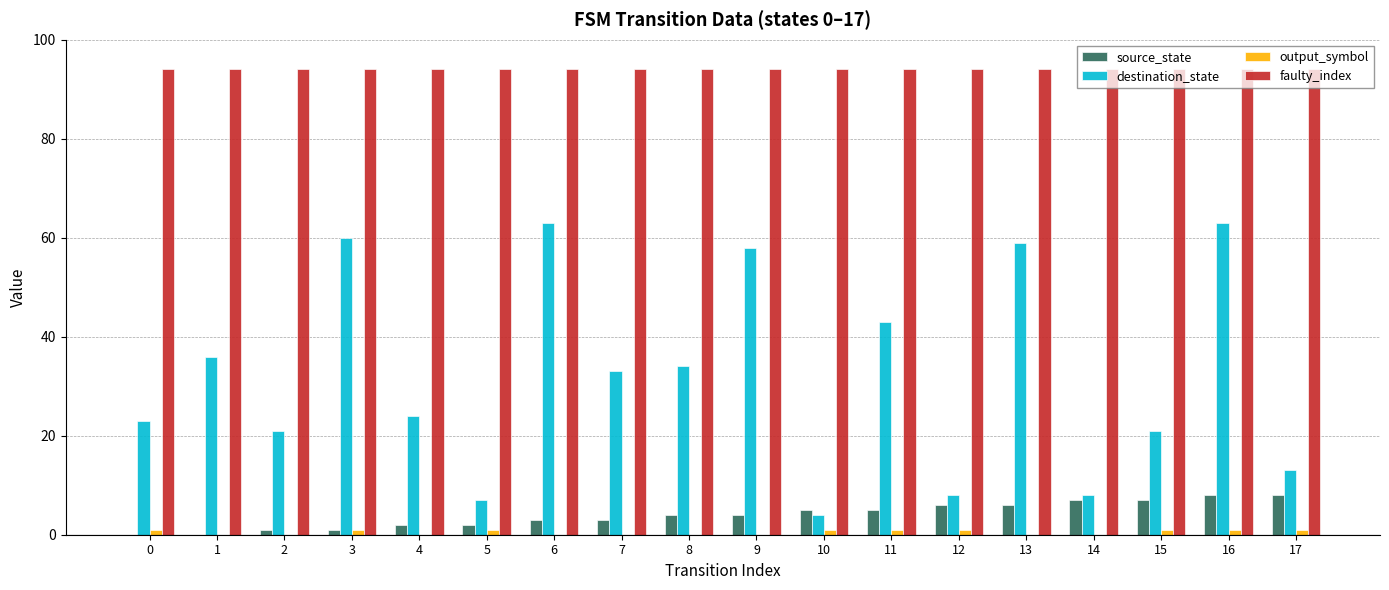

Which series has the largest range (max minus min)?

destination_state